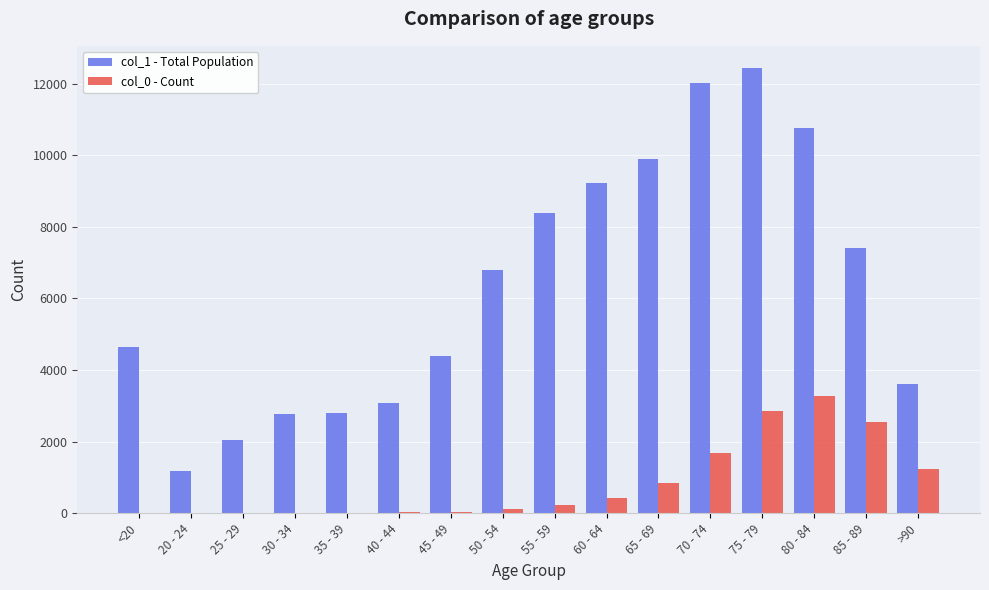

Which series has the largest range (max minus min)?

col_1 - Total Population